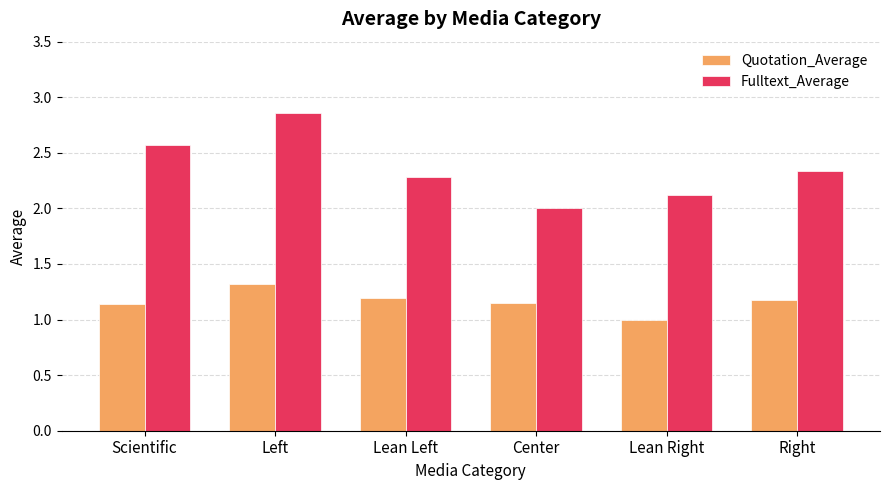

List the series in order of their peak value, lowest first.

Quotation_Average, Fulltext_Average